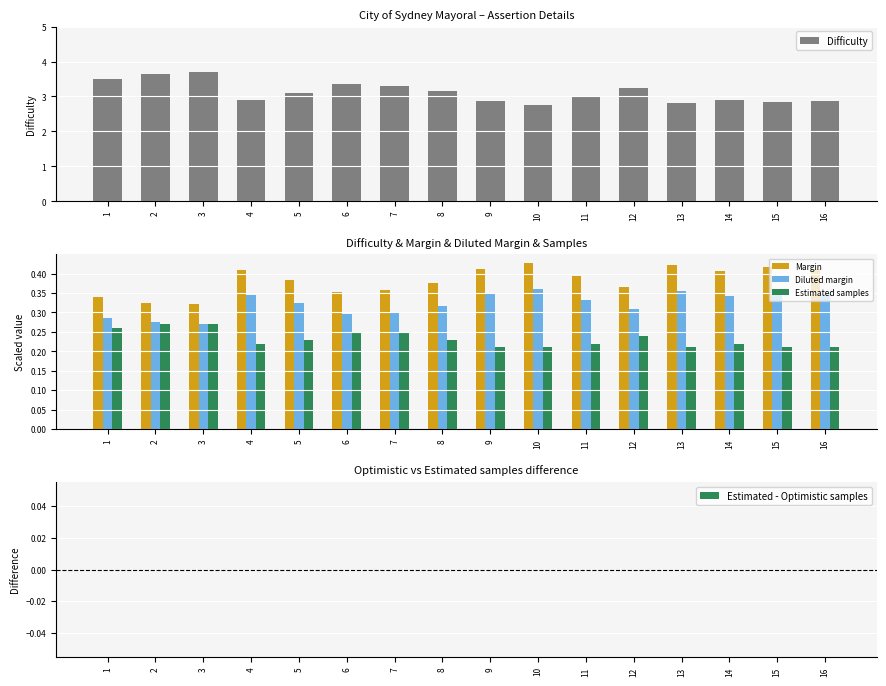

How many categories are shown in the chart?

16